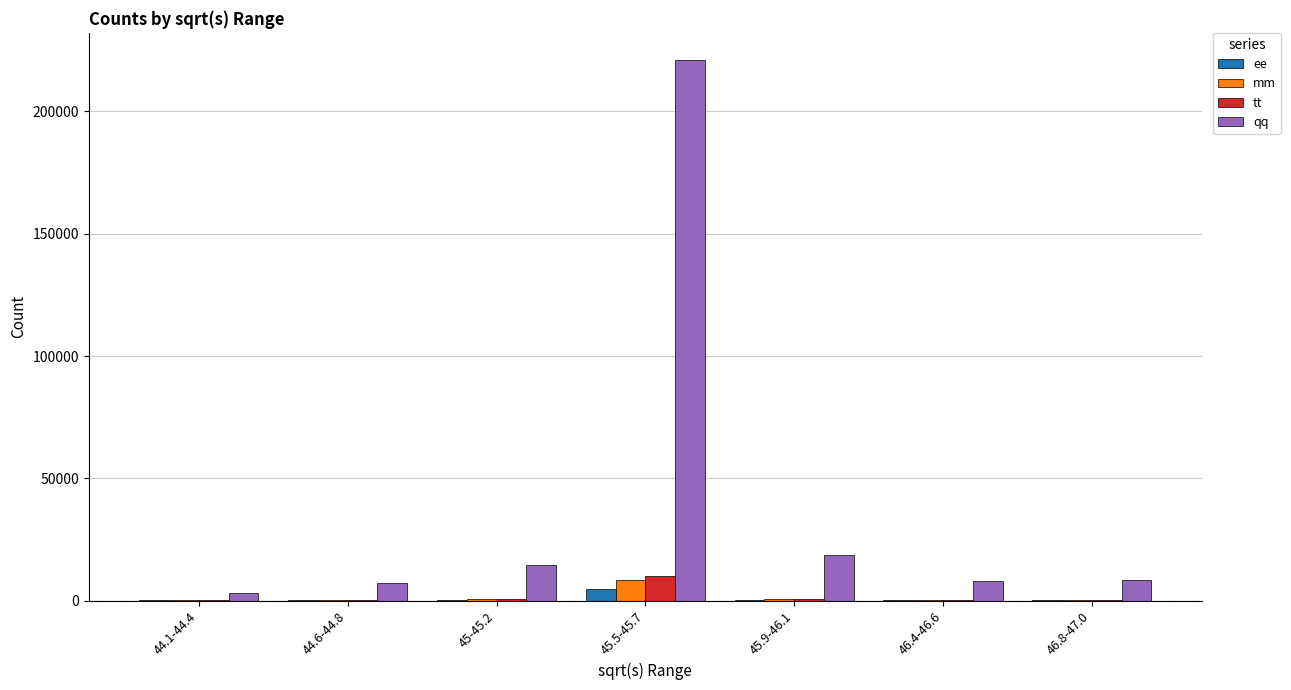

At which category is the sum across all series the highest?

45.5-45.7